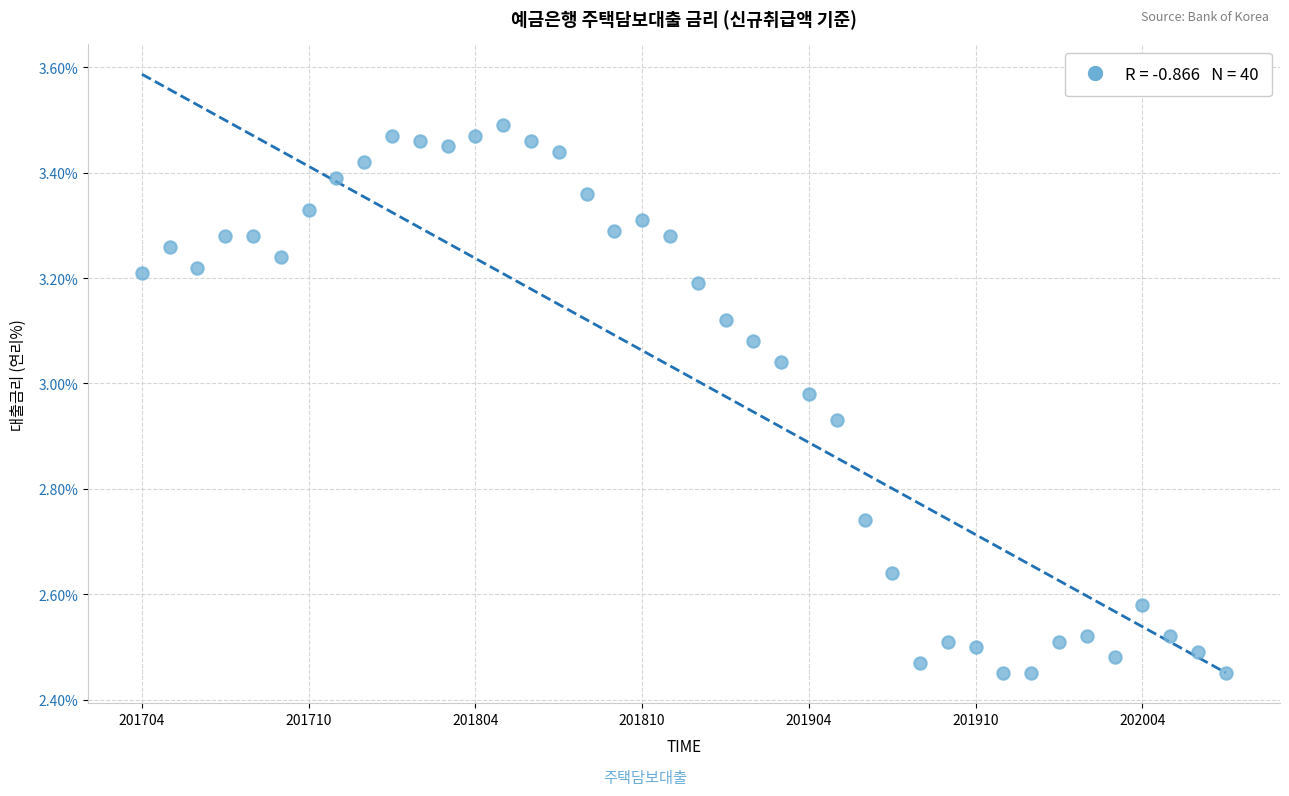

What is the range of Y values (max minus min)?

1.0